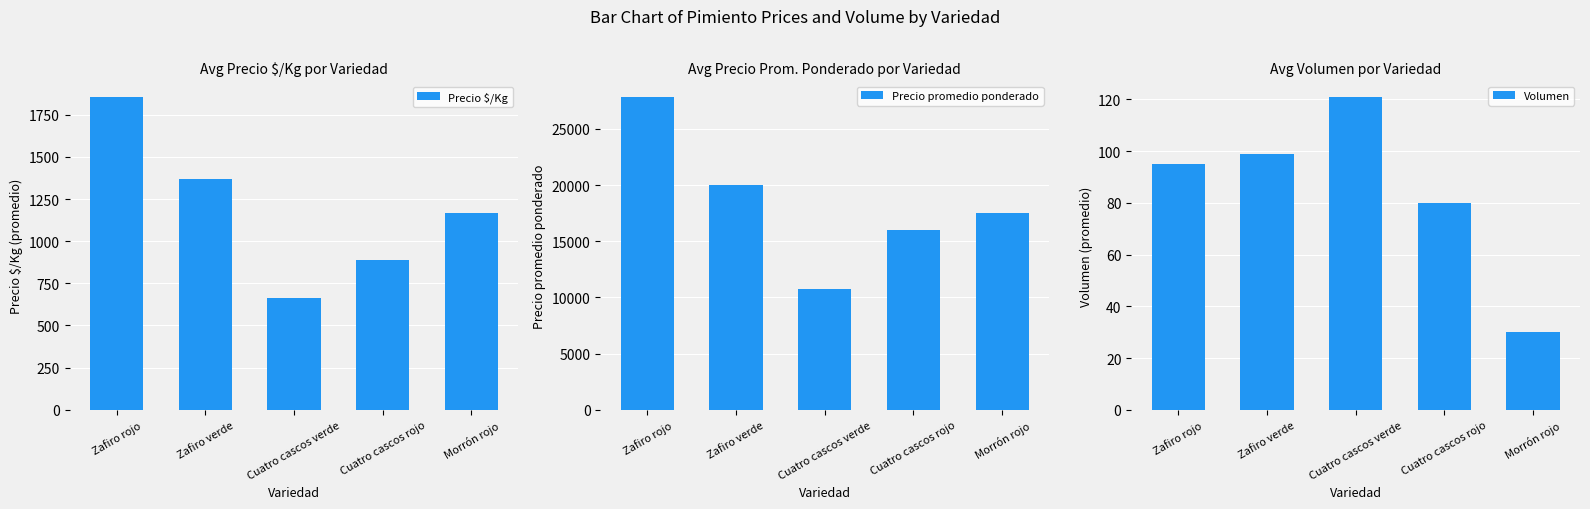

What is the label of the 4th bar from the left?

Cuatro cascos rojo